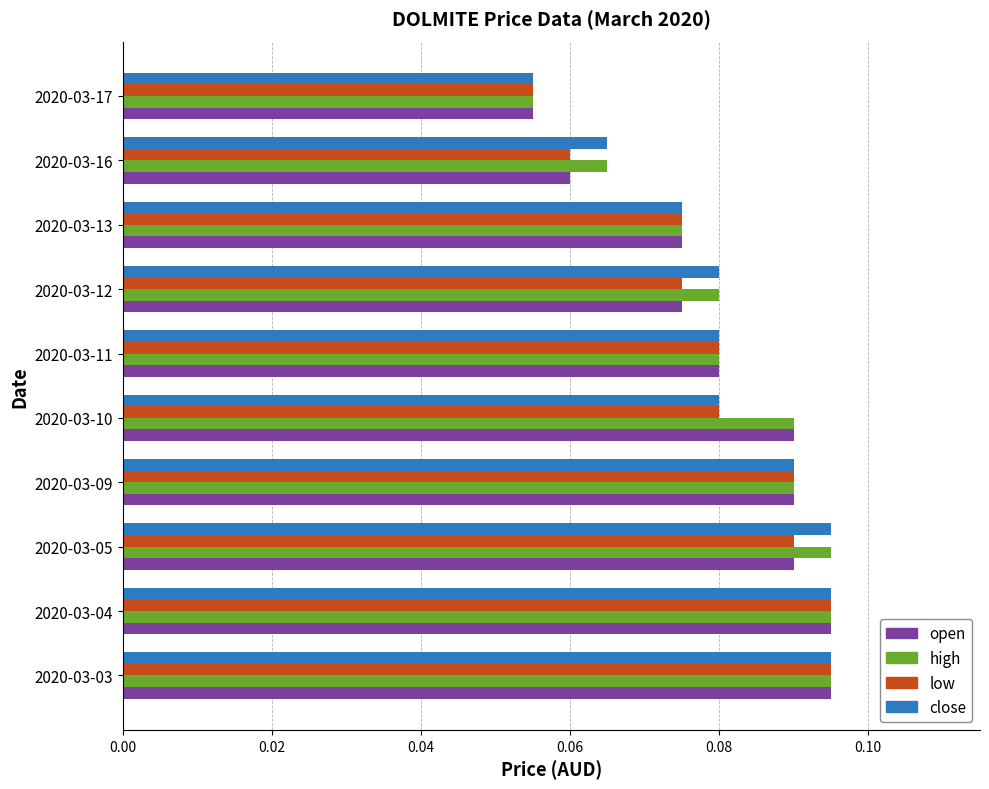

Count the high values in the range 0 to 1.

10